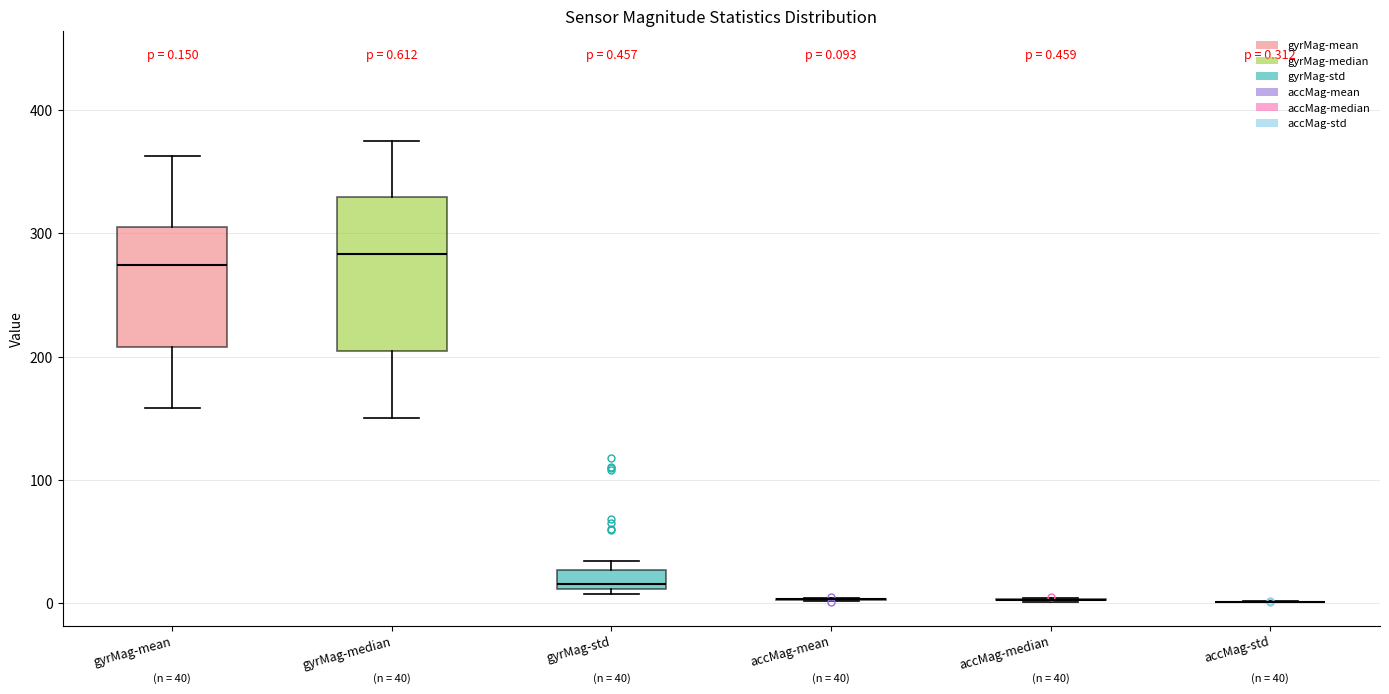

Which box is the tallest, from its lower edge to its upper edge?

gyrMag-median